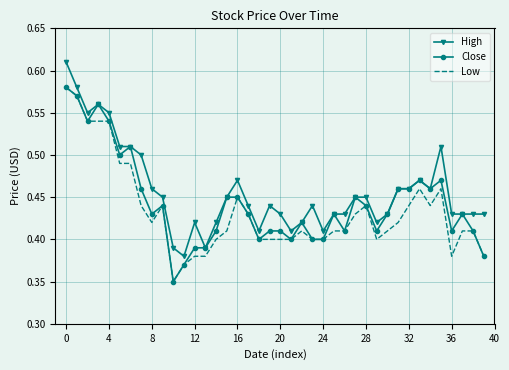

True or false: Low and High intersect in this chart.

False